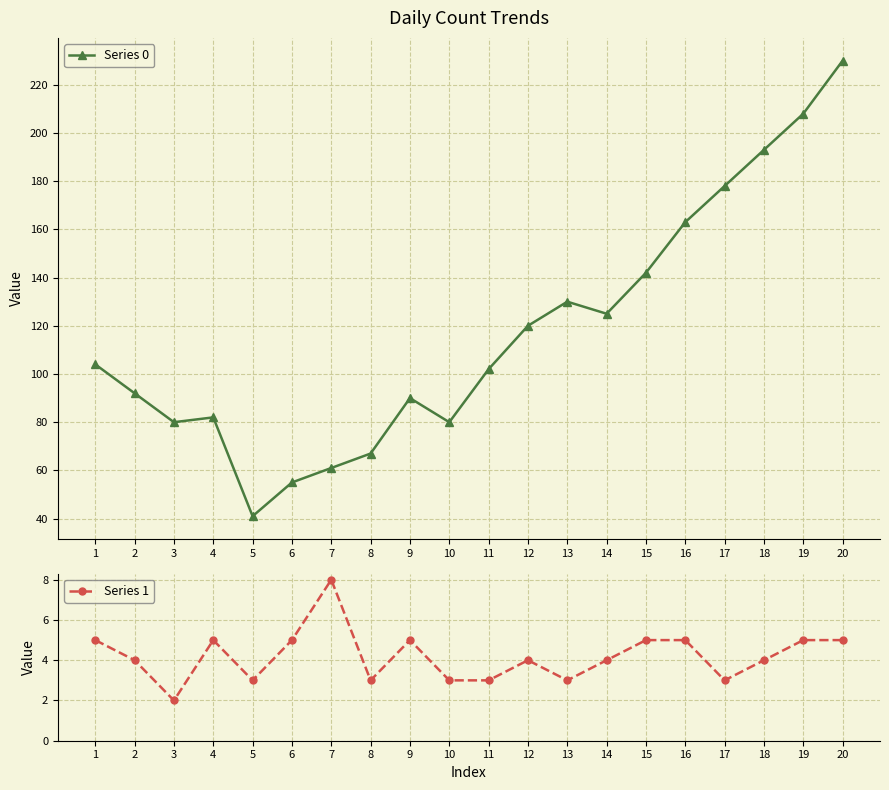

Count the number of categories in the chart.

20